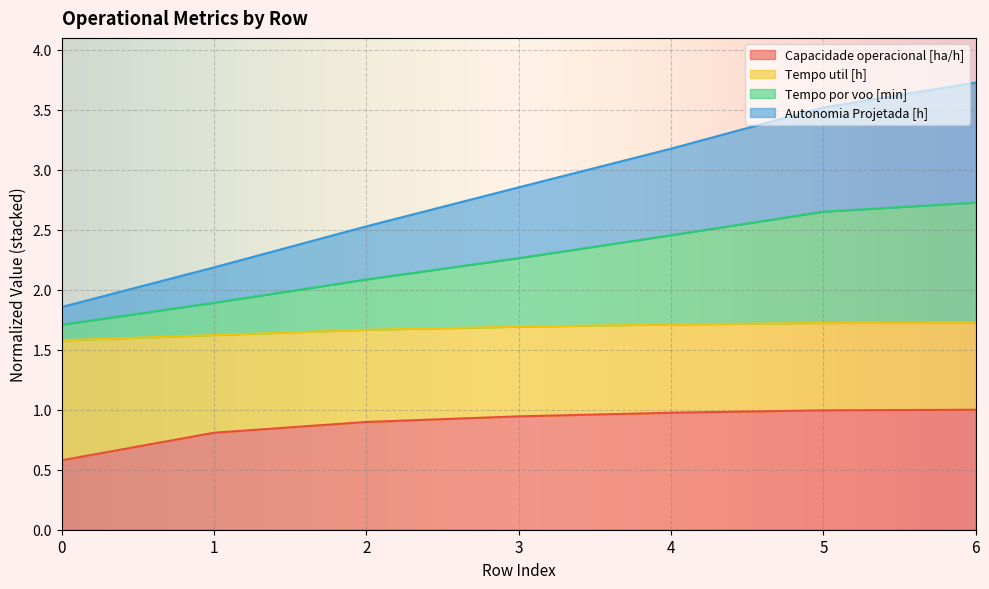

True or false: Capacidade operacional [ha/h] and Autonomia Projetada [h] intersect in this chart.

False